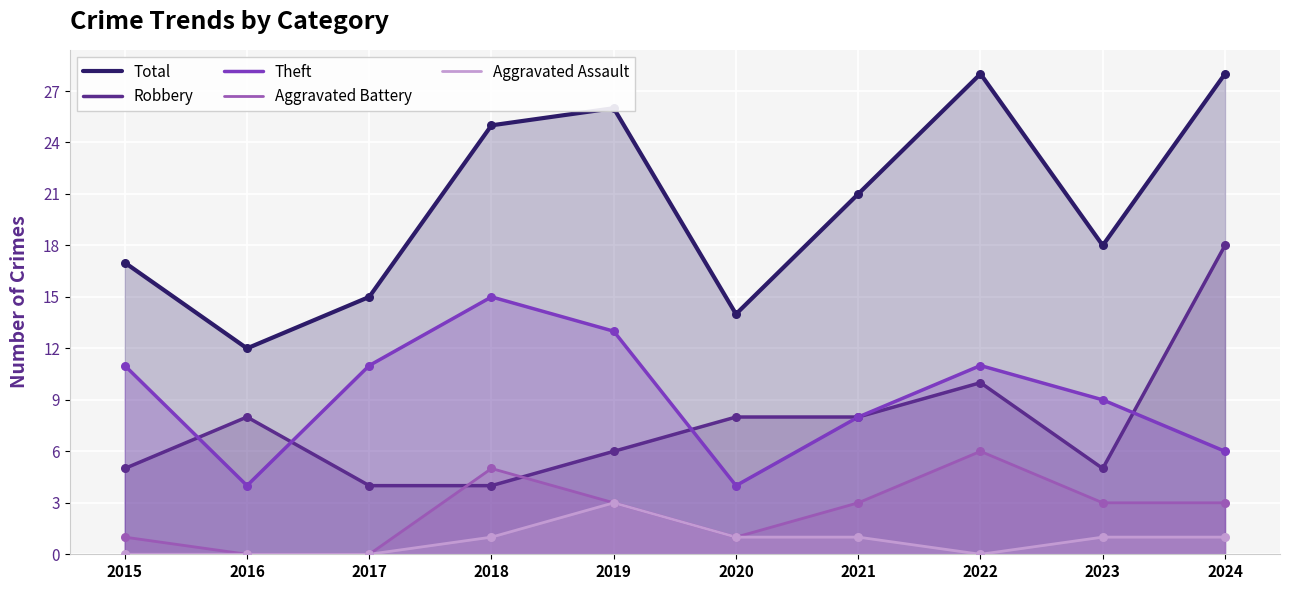

Which series has the widest spread of Y values?

Total